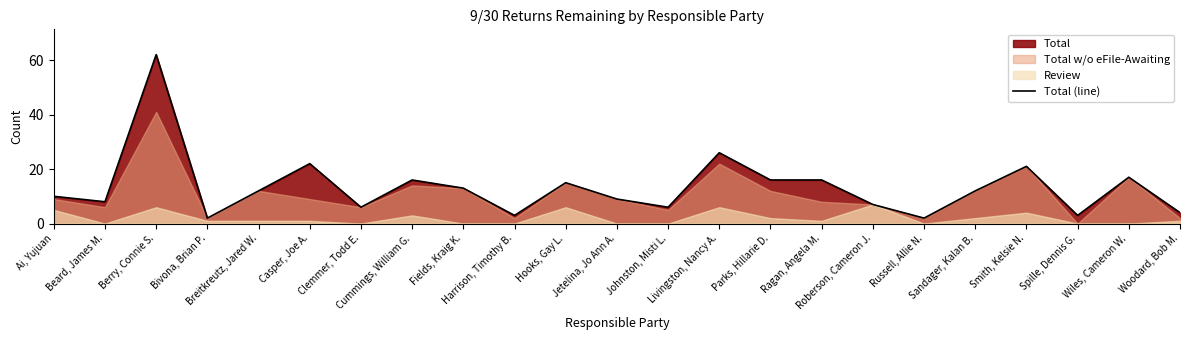

What is the label of the 15th point from the right?

Fields, Kraig K.